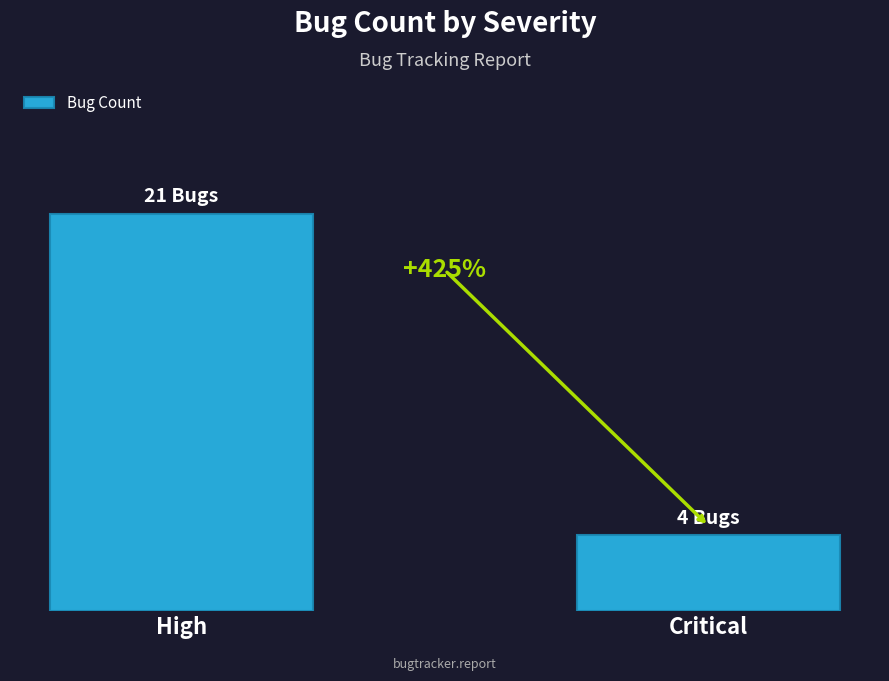

Are the bars horizontal?

No